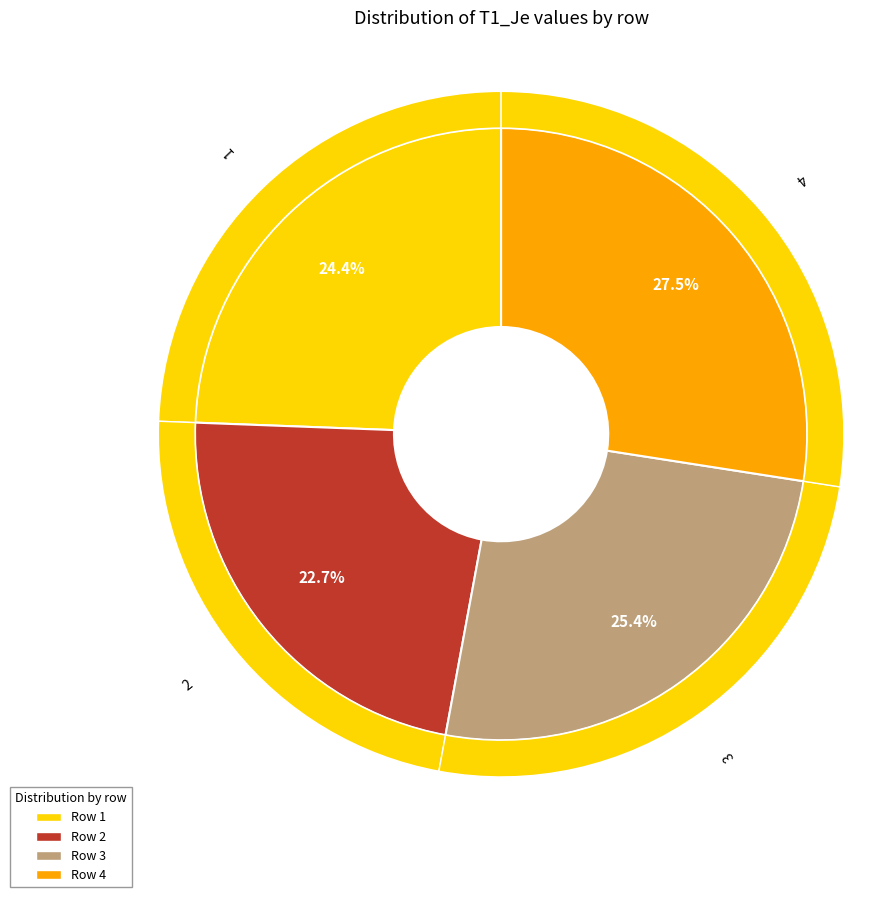

Rank the categories by value from lowest to highest.

2, 1, 3, 4